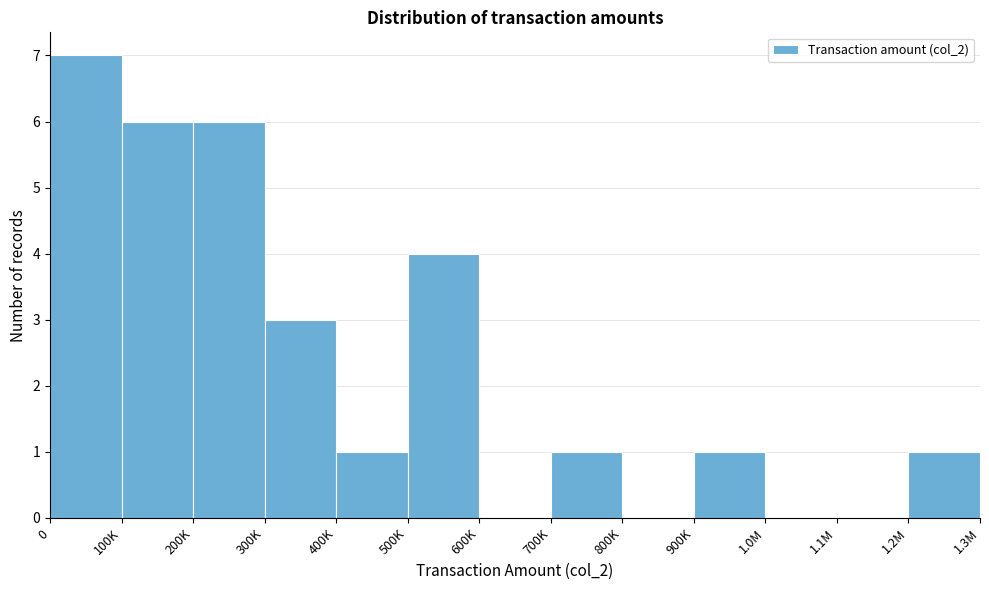

Reading left to right, list all the values displayed in this chart.

0=7	100K=6	200K=6	300K=3	400K=1	500K=4	600K=0	700K=1	800K=0	900K=1	1.0M=0	1.1M=0	1.2M=1